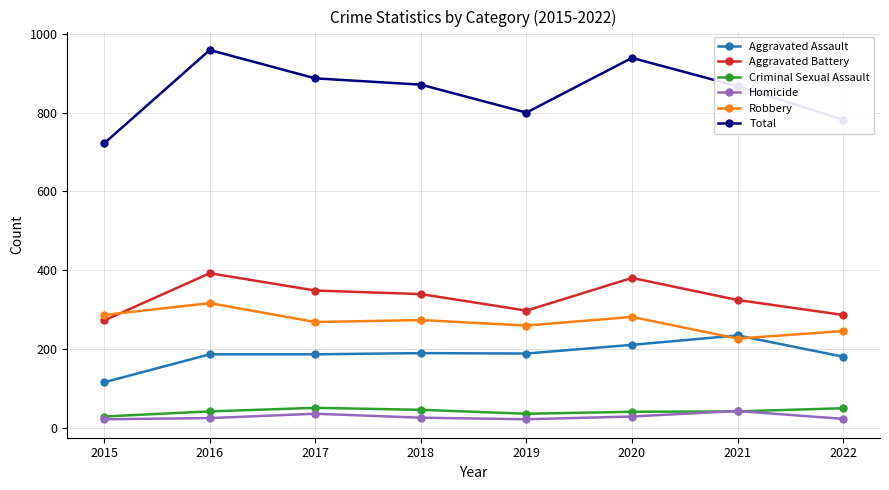

What are all the series names shown in the legend?

Aggravated Assault, Aggravated Battery, Criminal Sexual Assault, Homicide, Robbery, Total